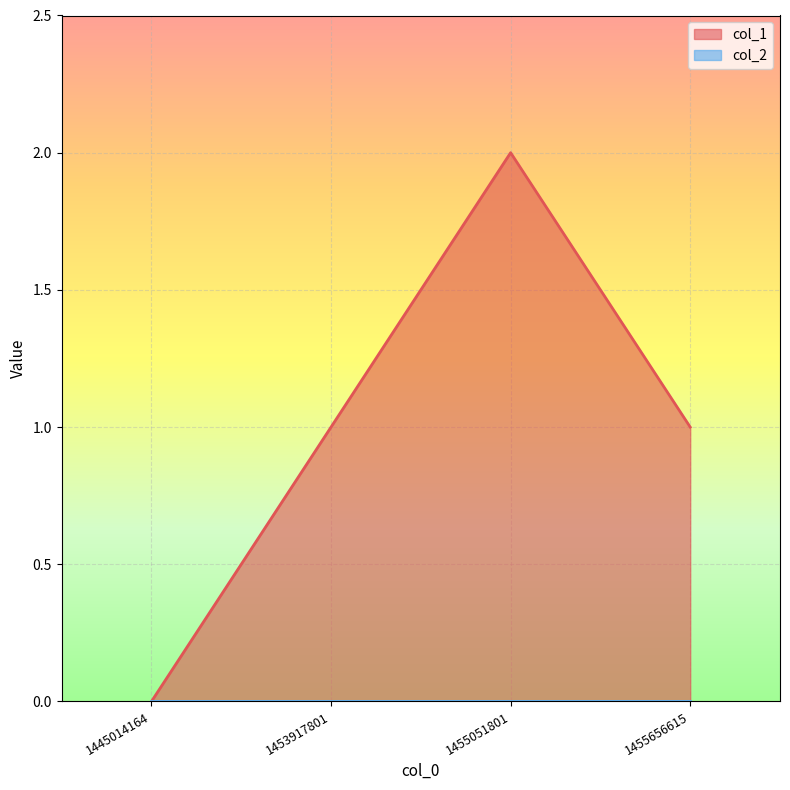

What is the maximum value shown in the chart?

2